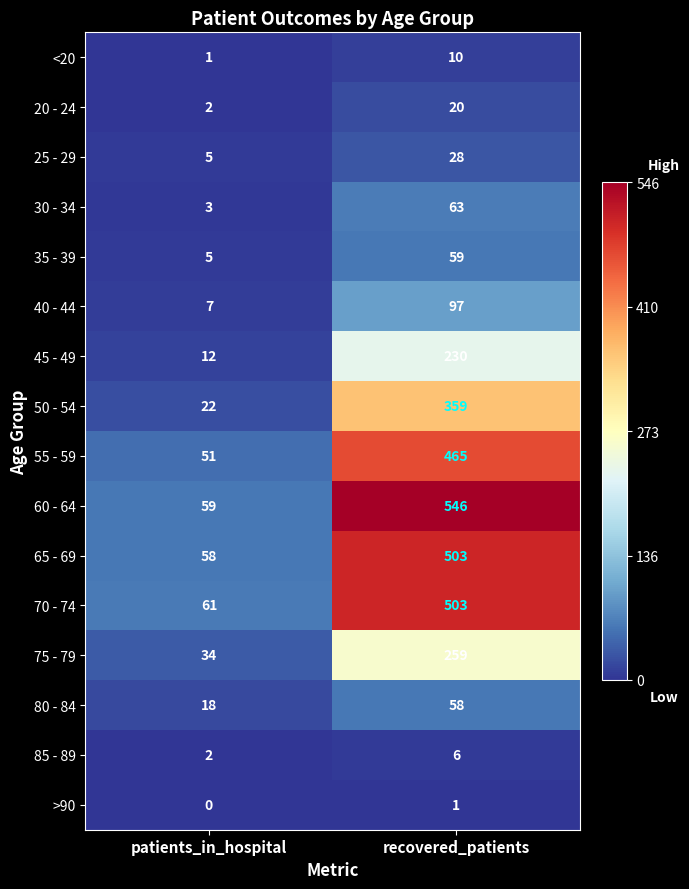

What is the lowest value of the 30 - 34 series?

3